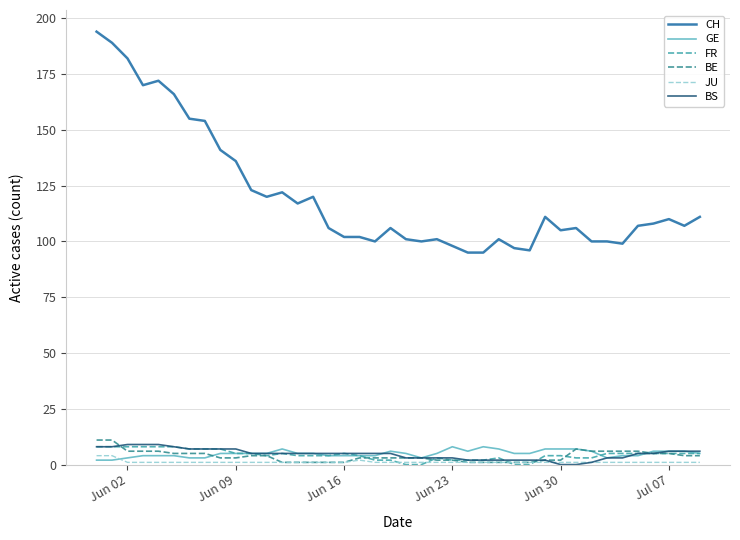

True or false: CH and GE intersect in this chart.

False